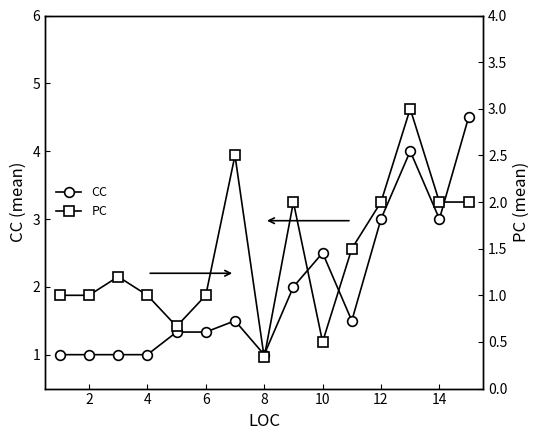

Does the chart have visible grid lines?

No